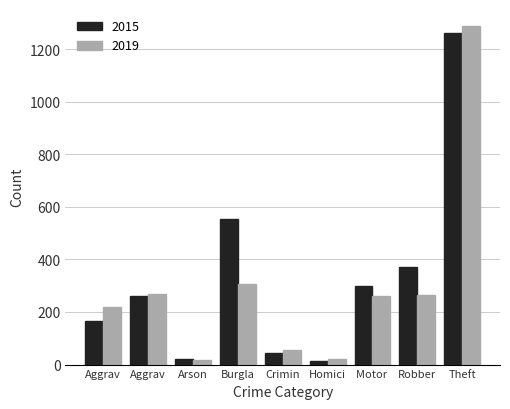

How many values in the 2019 series are below 262?

4